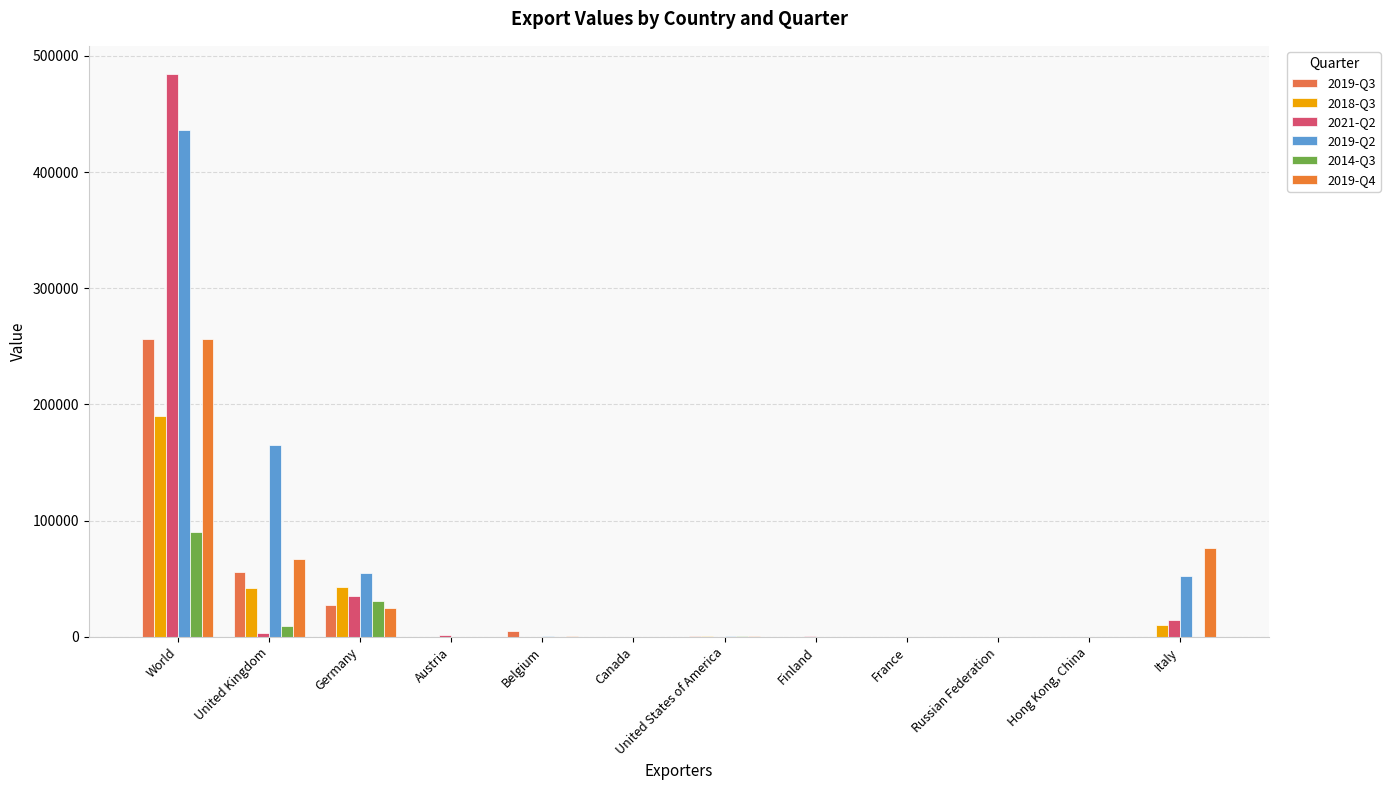

How many distinct data groups are displayed?

6